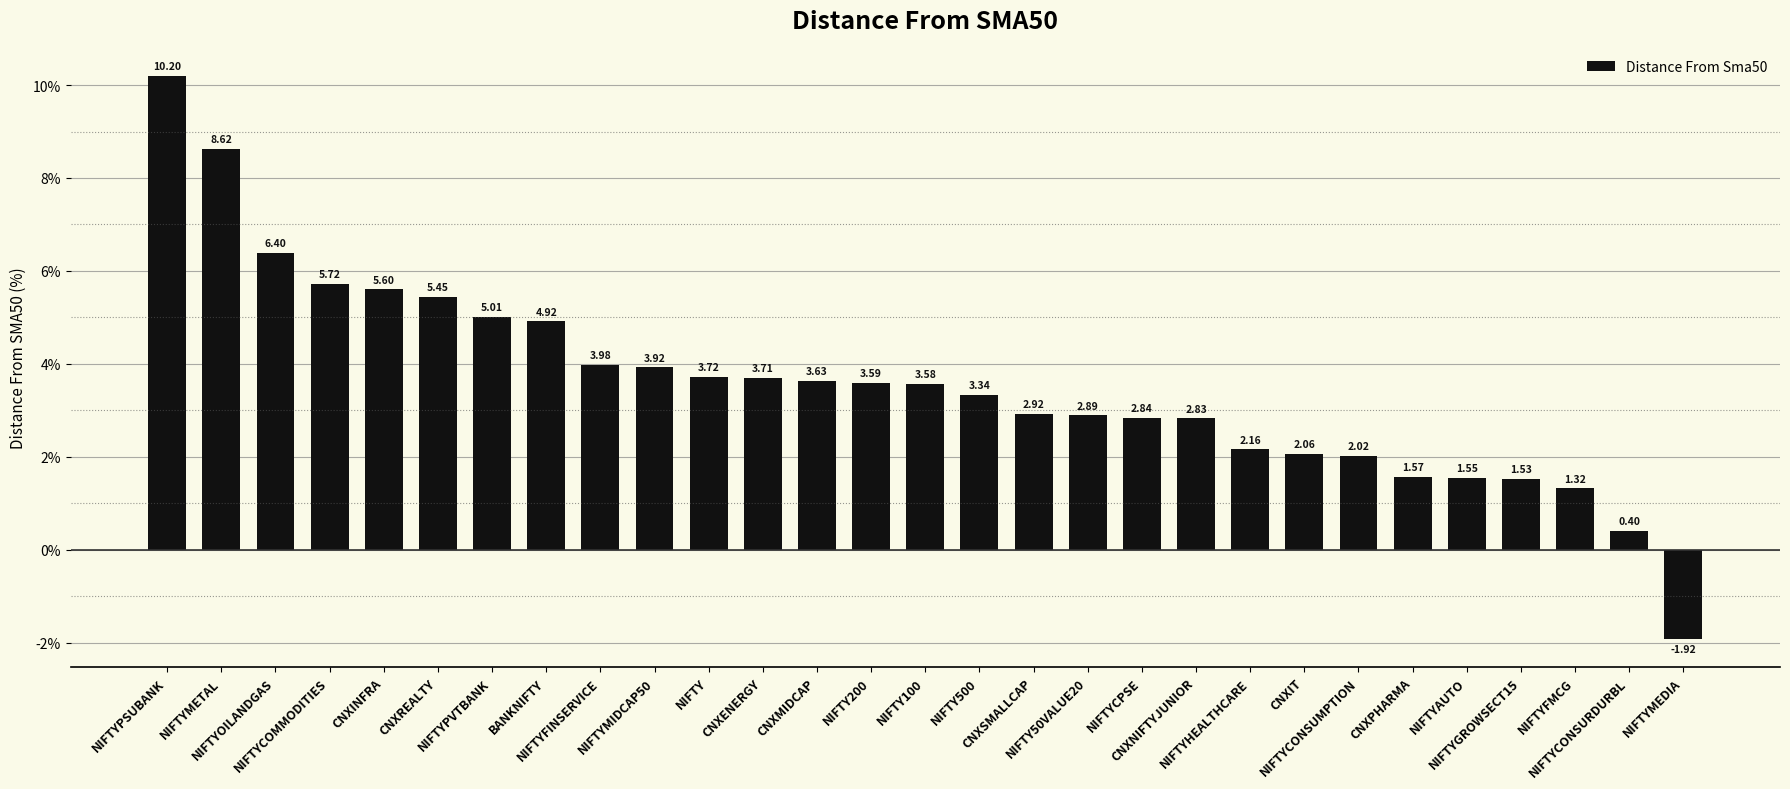

How many data points are less than 3?

13